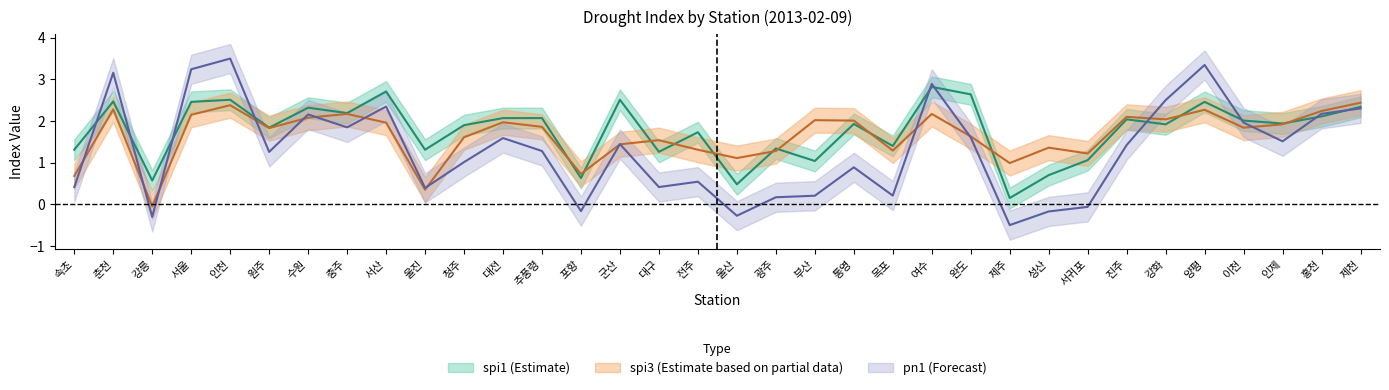

Which category has the lowest value in the spi1 series?

제주